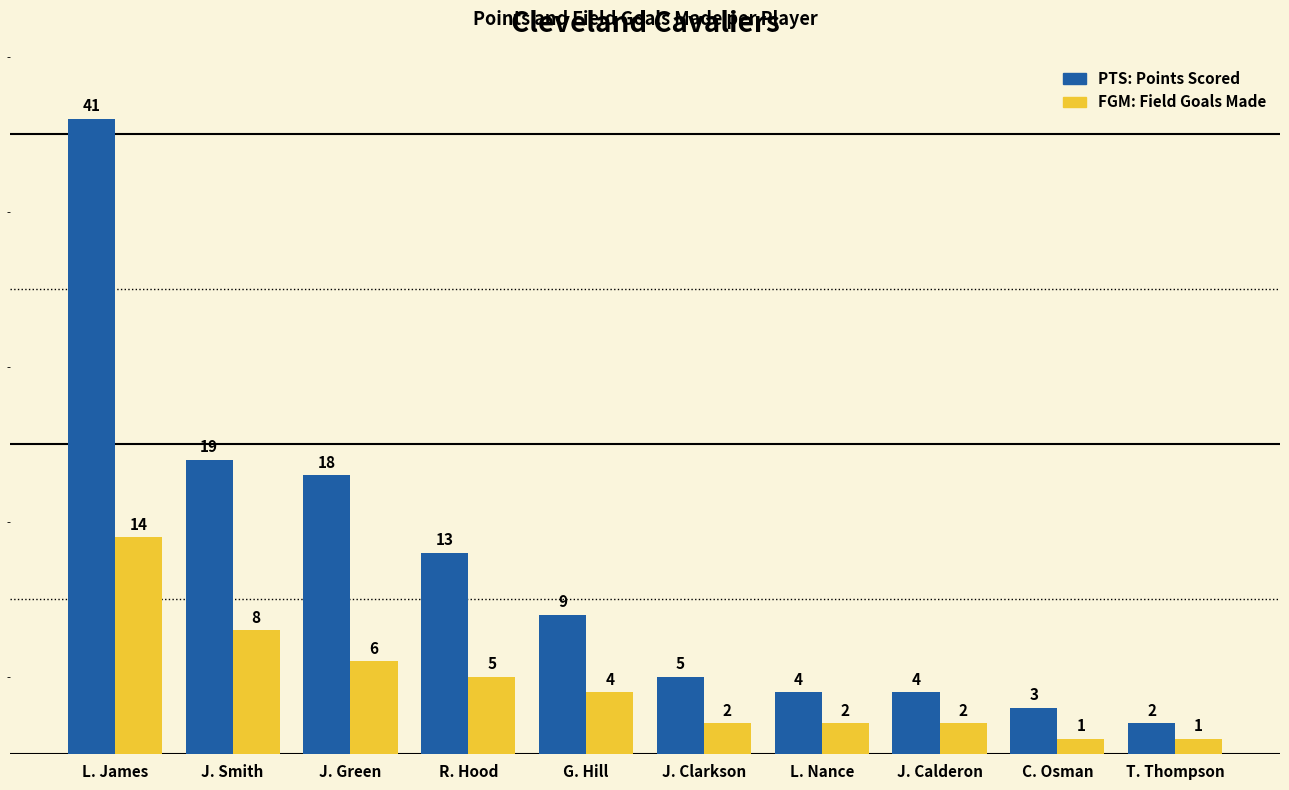

Which category has the highest value across all series?

L. James